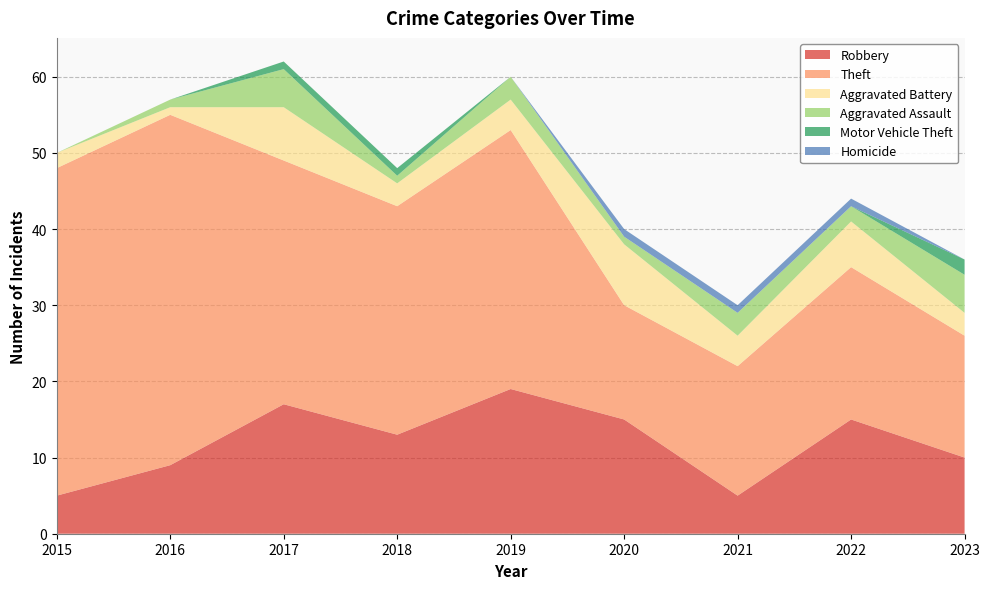

Reading left to right, list all the values displayed in this chart.

Robbery: 2015=5	2016=9	2017=17	2018=13	2019=19	2020=15	2021=5	2022=15	2023=10
Theft: 2015=43	2016=46	2017=32	2018=30	2019=34	2020=15	2021=17	2022=20	2023=16
Aggravated Battery: 2015=2	2016=1	2017=7	2018=3	2019=4	2020=8	2021=4	2022=6	2023=3
Aggravated Assault: 2015=0	2016=1	2017=5	2018=1	2019=3	2020=1	2021=3	2022=2	2023=5
Motor Vehicle Theft: 2015=0	2016=0	2017=1	2018=1	2019=0	2020=0	2021=0	2022=0	2023=2
Homicide: 2015=0	2016=0	2017=0	2018=0	2019=0	2020=1	2021=1	2022=1	2023=0